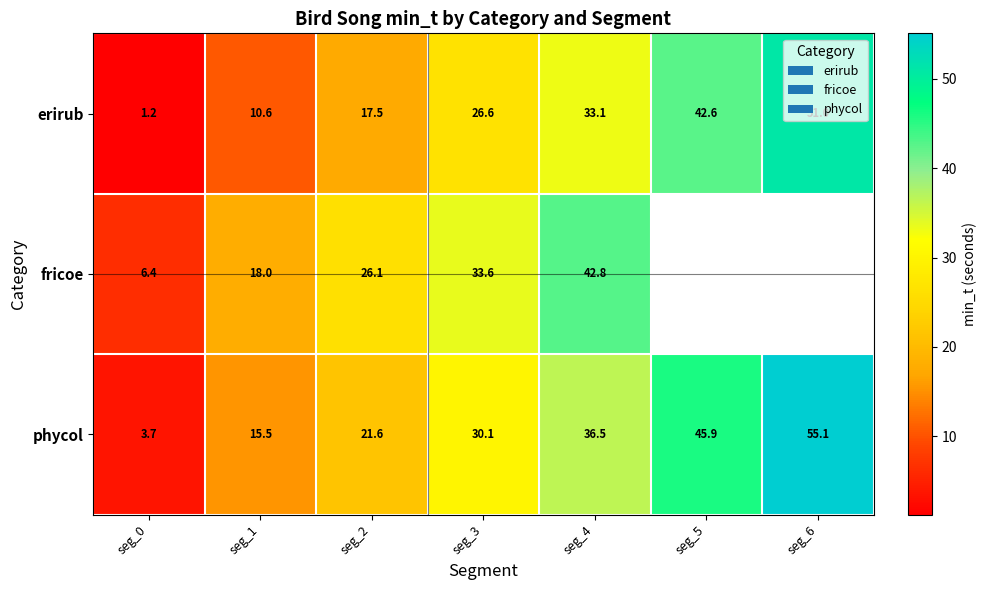

Rank the series at seg_1 from highest to lowest value.

fricoe, phycol, erirub